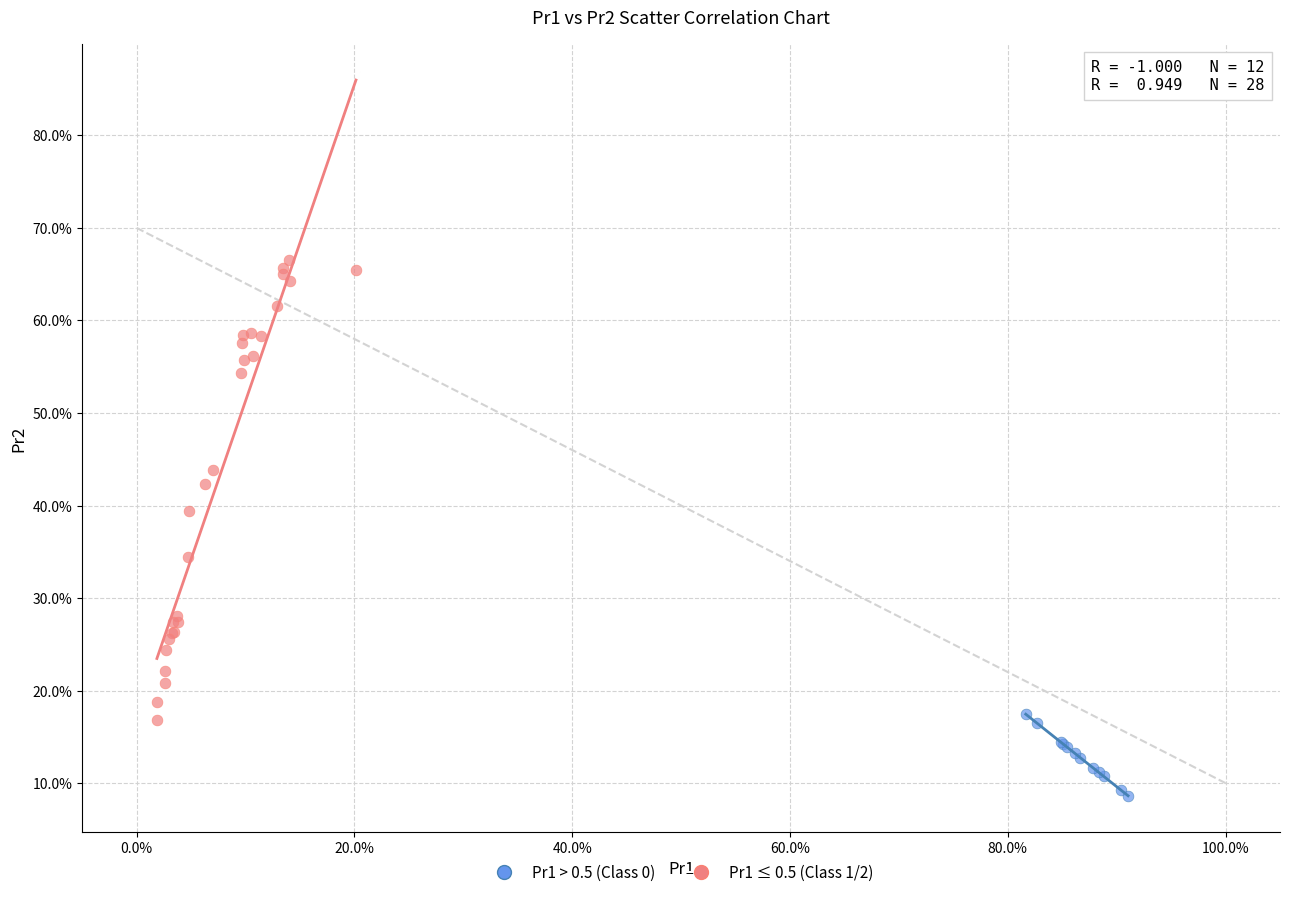

Which series contains the lowest Y value?

Pr1 > 0.5 (Class 0)